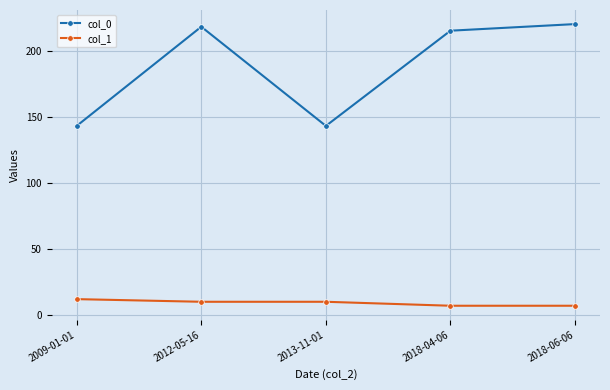

What is the difference between the col_0 values at 2009-01-01 and 2018-06-06?

77